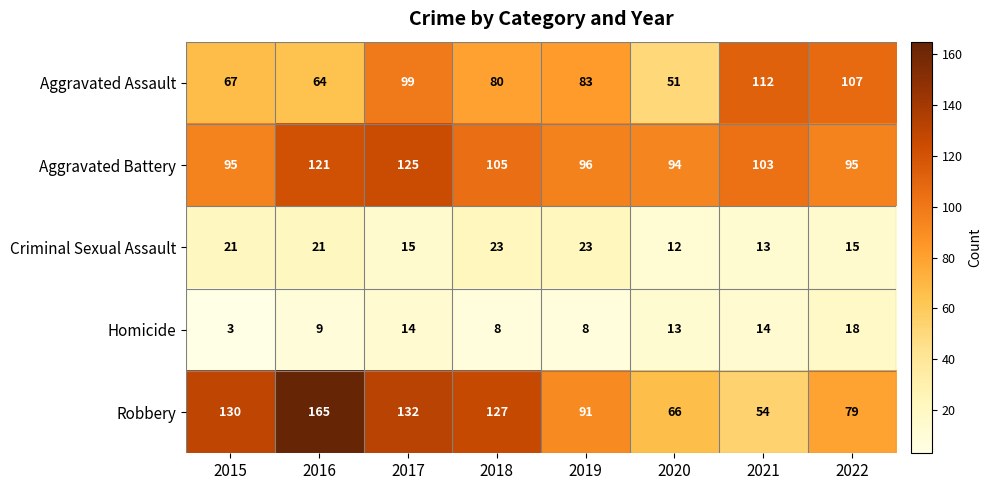

What is the lowest value of the Aggravated Assault series?

51